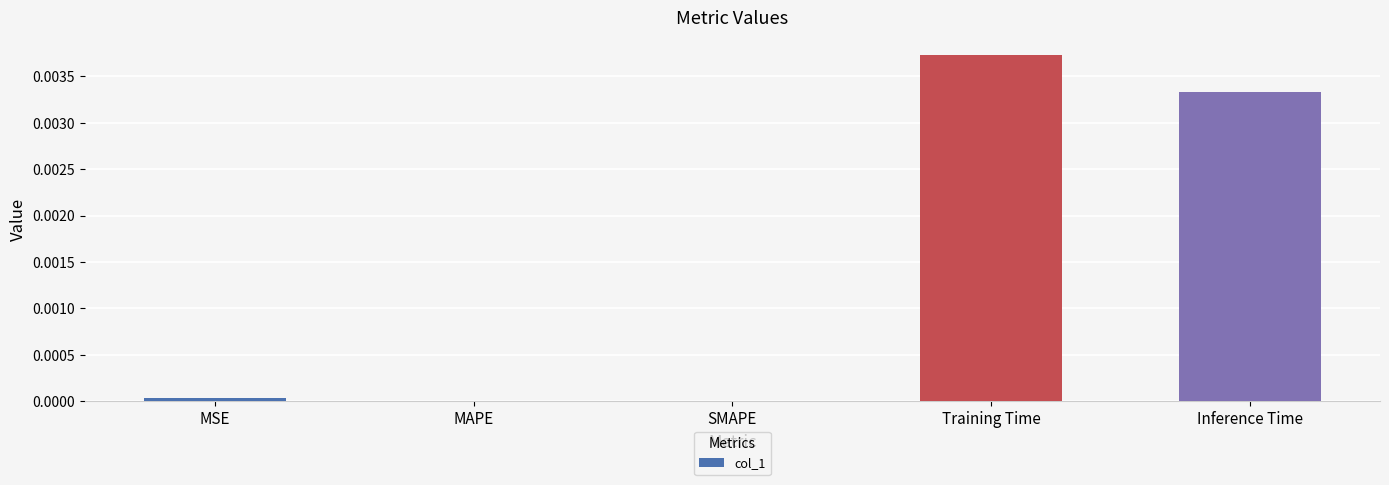

Which has a higher value, Training Time or MAPE?

Training Time